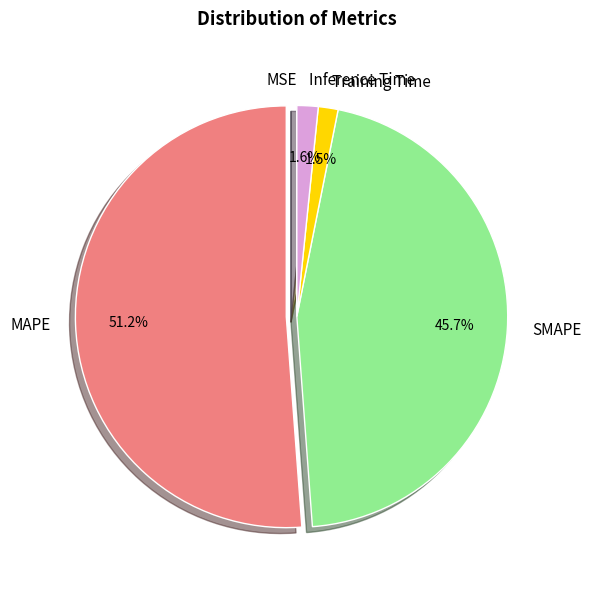

Do Inference Time and MAPE together represent more than half of the pie?

Yes